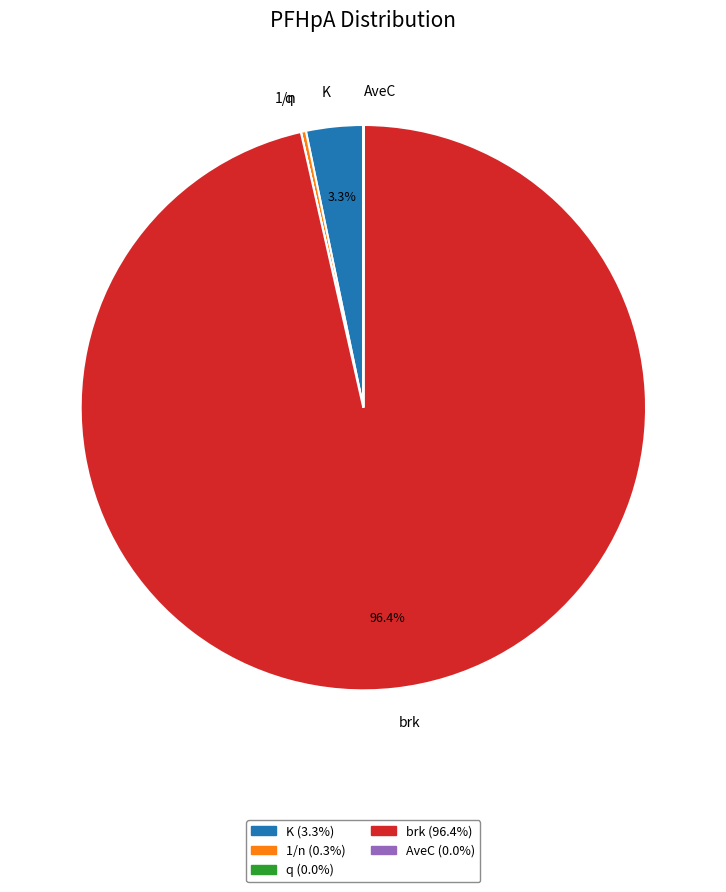

What portion of the pie excludes brk?

3.6%